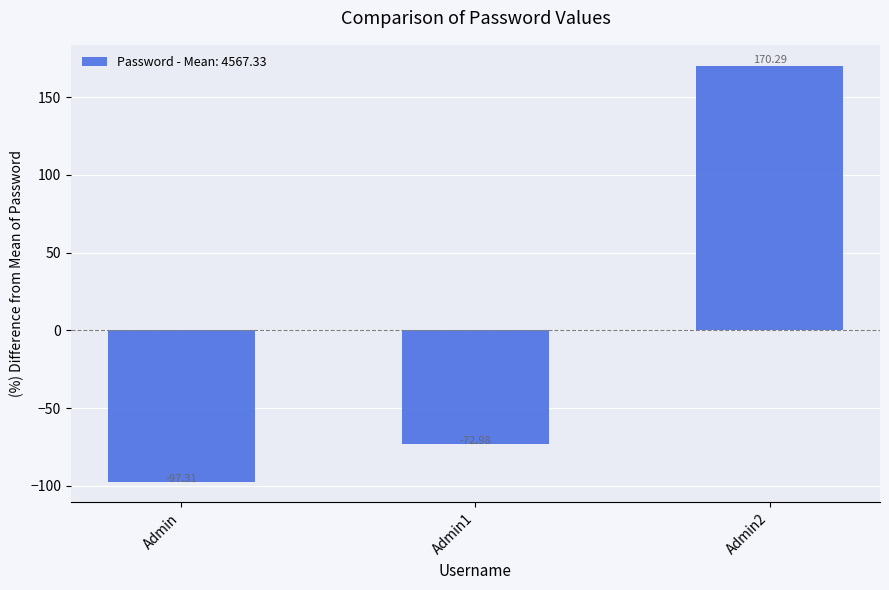

Reading left to right, transcribe all the data shown in this chart.

-97.3	-73.0	170.3